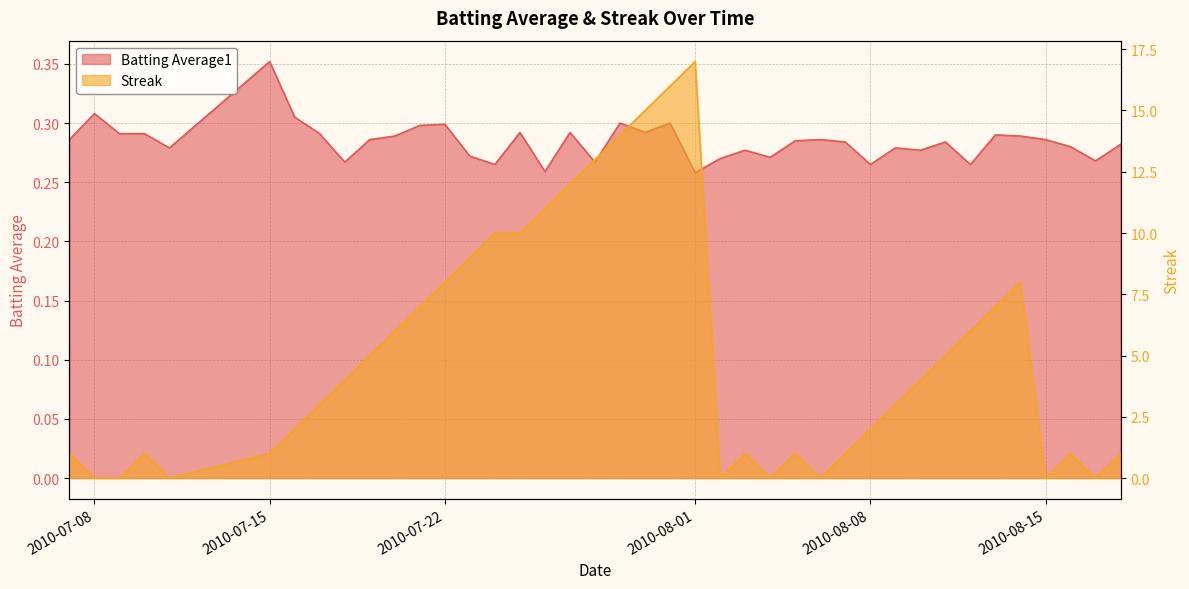

At which category is the sum across all series the highest?

2010-08-01